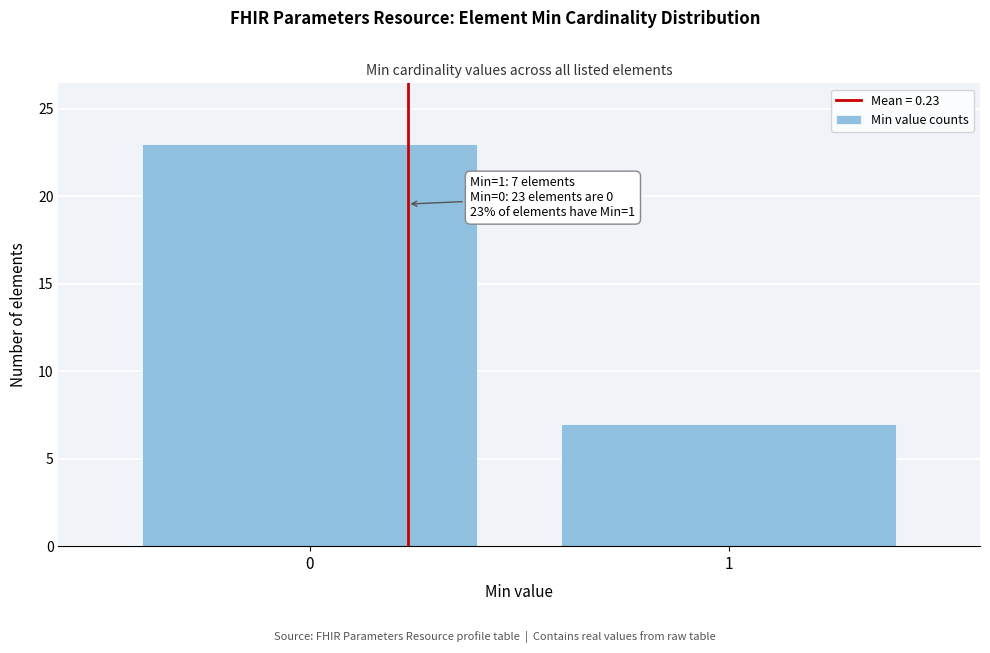

Reading left to right, what are all the values shown in this chart?

23	7